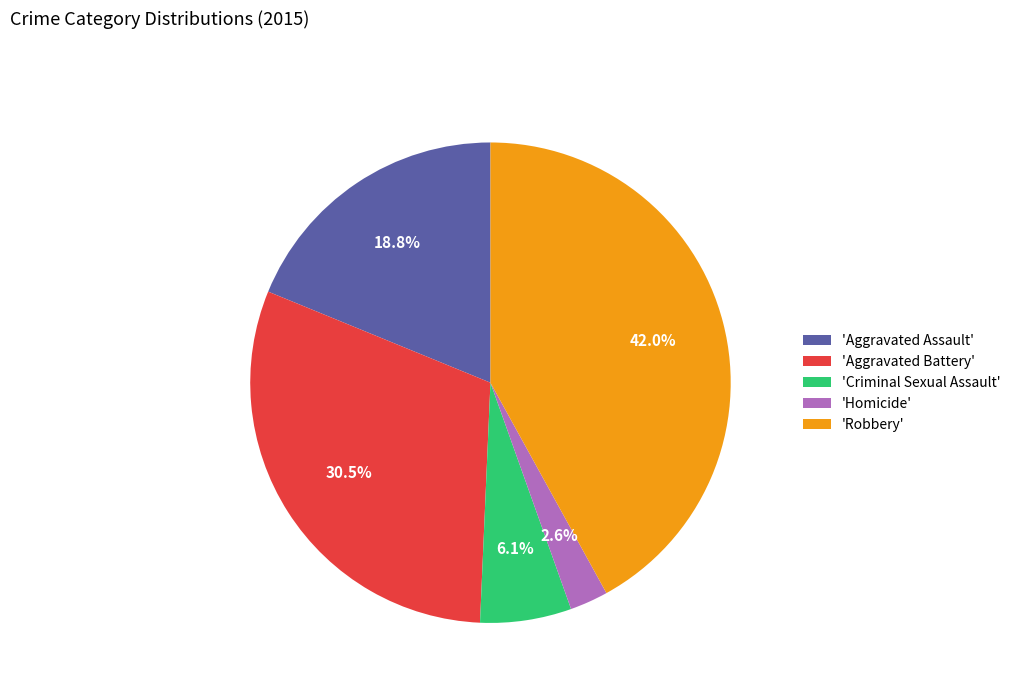

How many segments does this pie chart have?

5